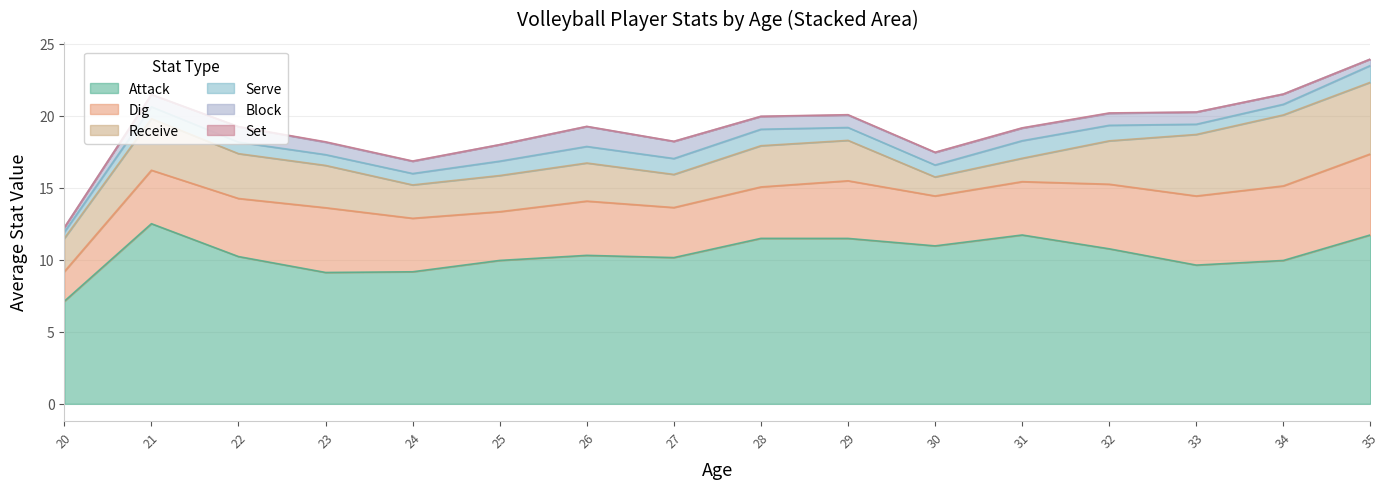

What is the lowest value of the Attack series?

7.1